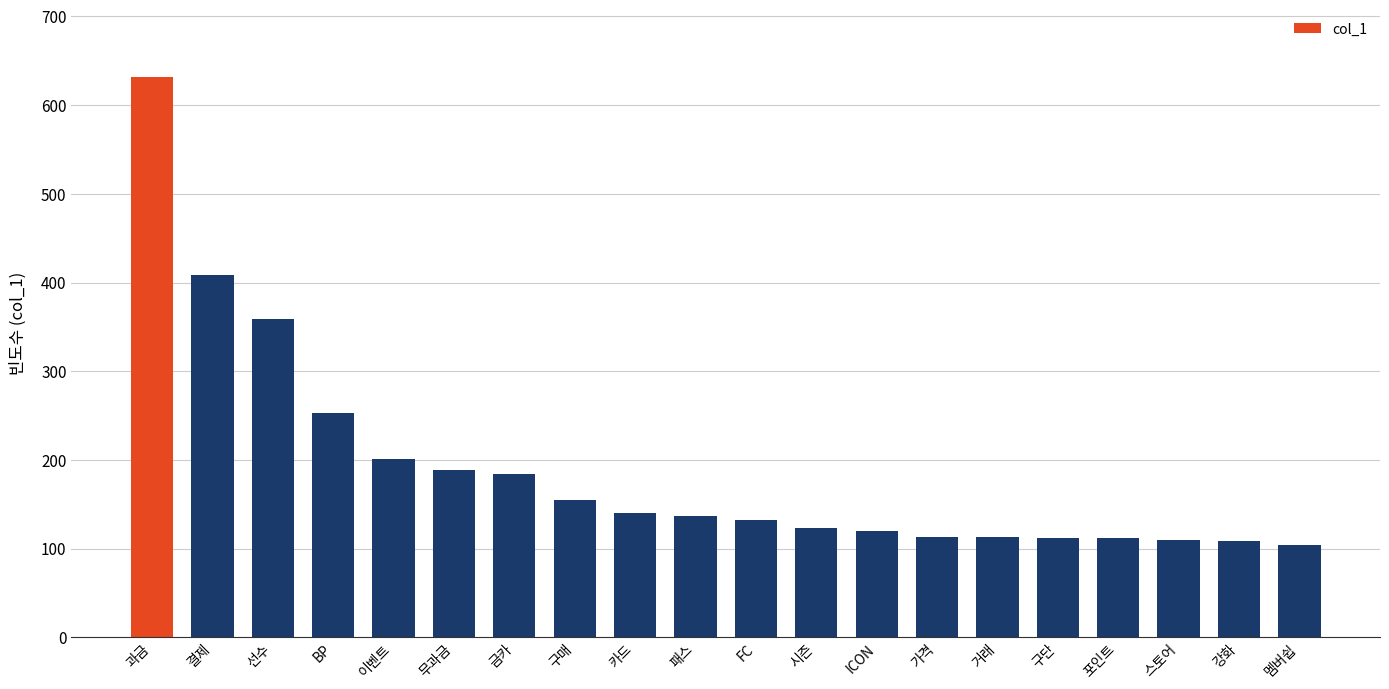

What is the value of the 13th bar from the left?

120